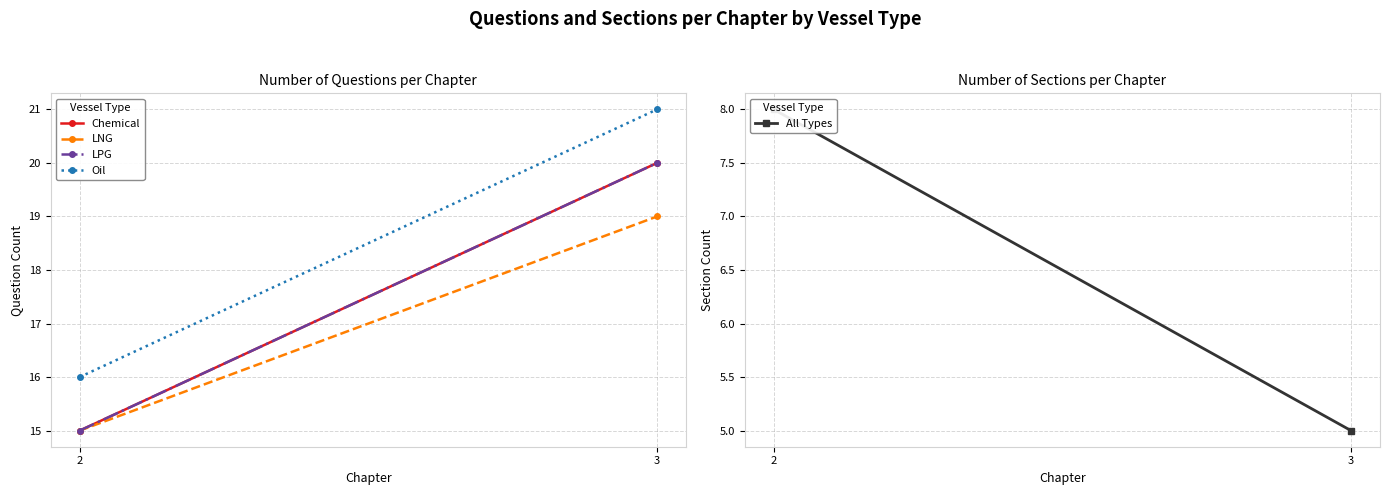

What is the value of the Chemical point at the 2nd from the left?

20